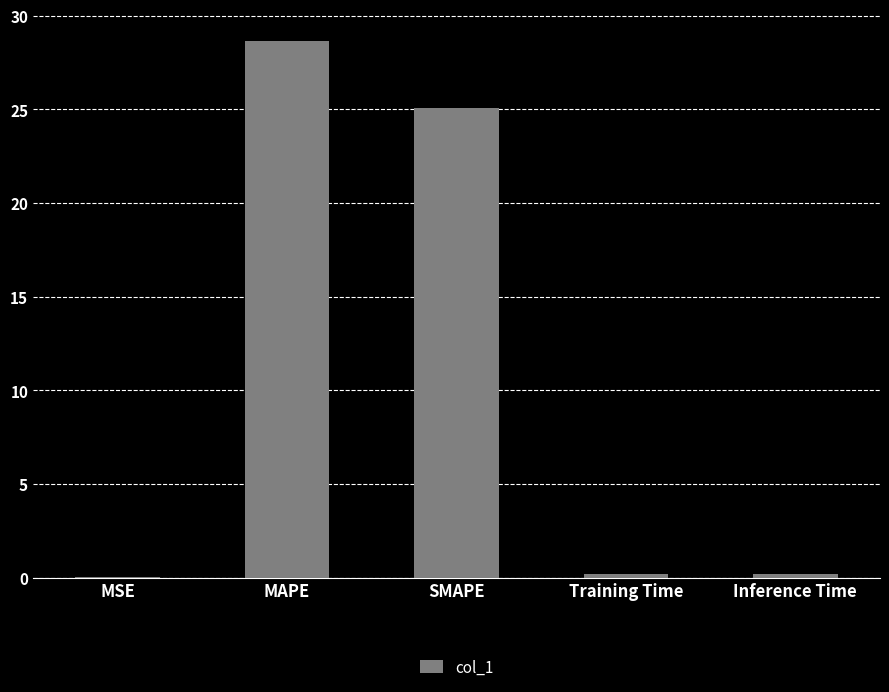

What is the change in value from MSE to SMAPE?

+25.0